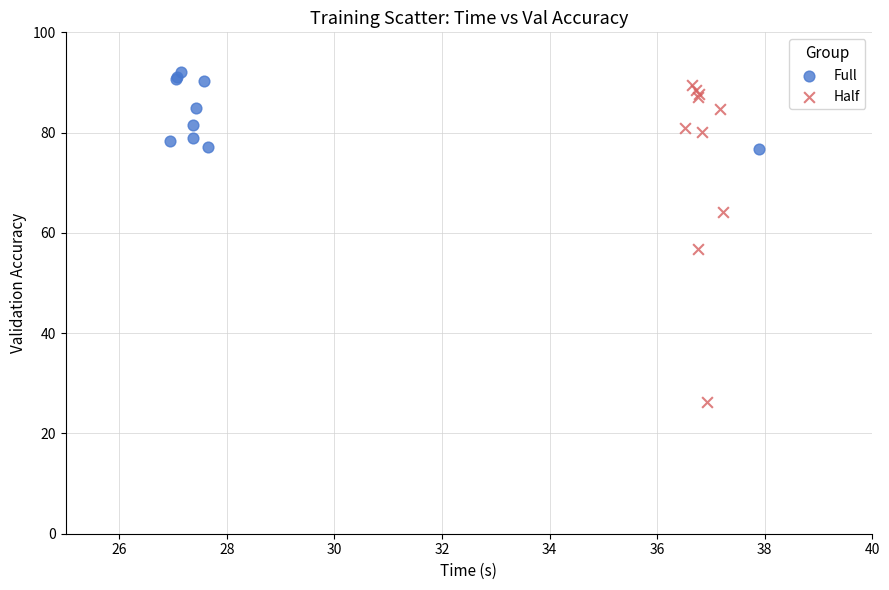

Which series reaches the minimum Y coordinate?

Half